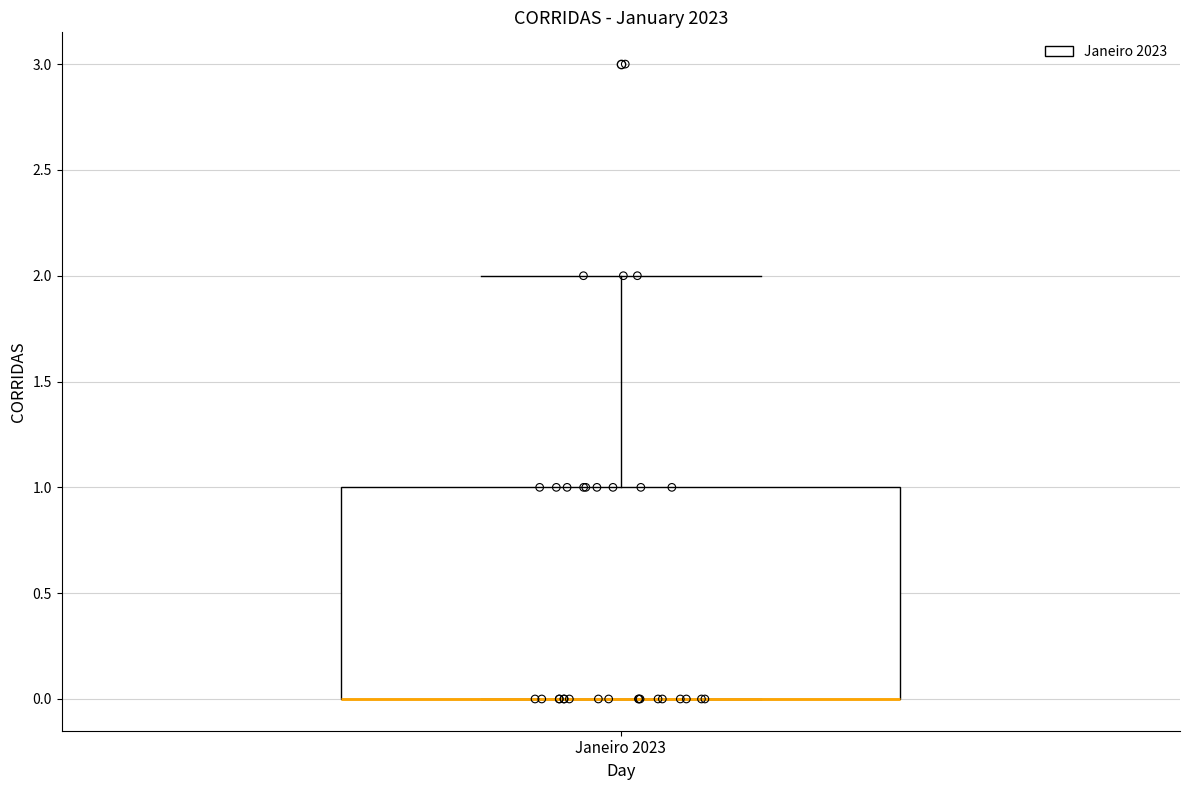

Where does the upper whisker of the box for Janeiro 2023 end on the y-axis? The values are not printed on the chart, so give them approximately, as read against the axis.

2